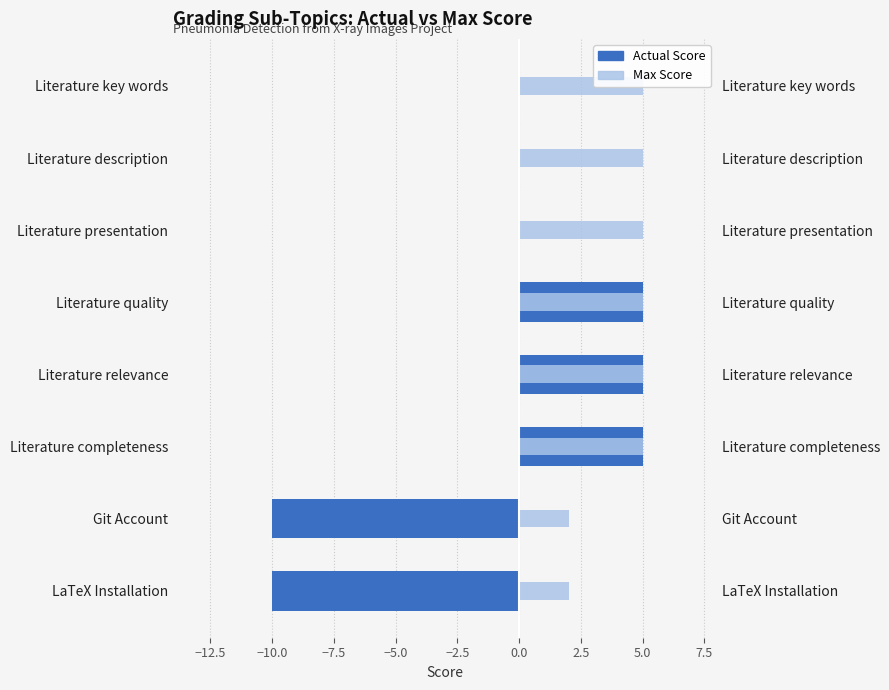

What is the maximum value shown in the chart?

5